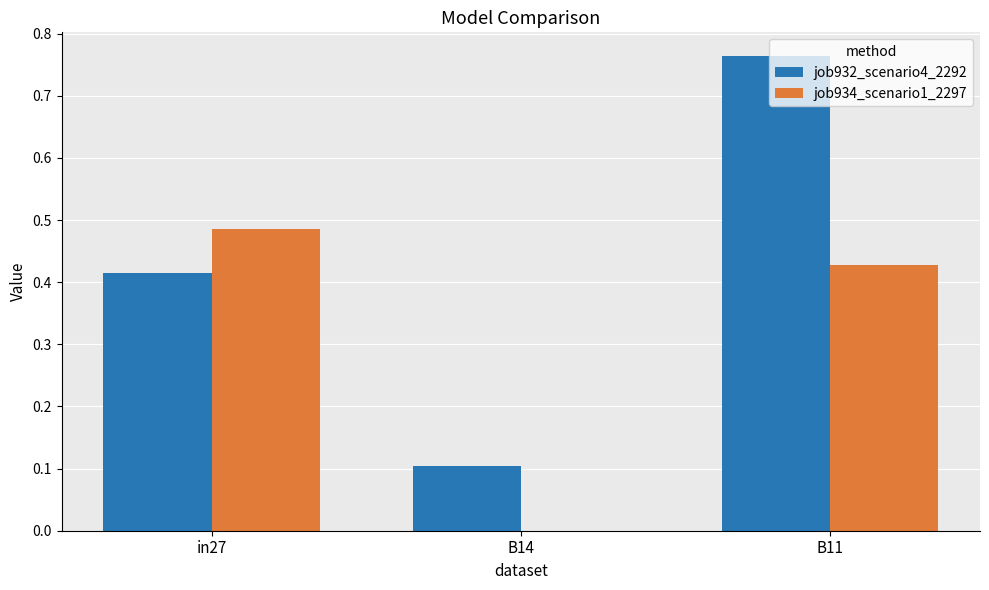

Are the bars grouped side by side (vs. stacked)?

Yes